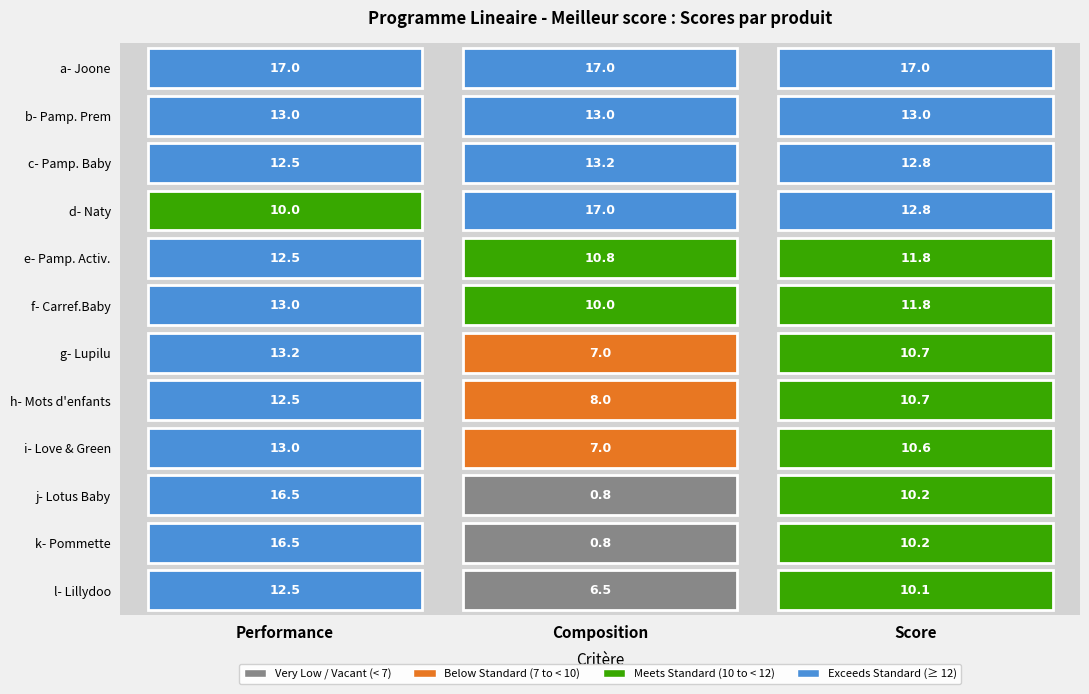

Reading left to right, list all the values displayed in this chart.

a- Joone: 17.0	17.0	17.0
b- Pamp. Prem: 13.0	13.0	13.0
c- Pamp. Baby: 12.5	13.2	12.8
d- Naty: 10.0	17.0	12.8
e- Pamp. Activ.: 12.5	10.8	11.8
f- Carref.Baby: 13.0	10.0	11.8
g- Lupilu: 13.2	7.0	10.7
h- Mots d'enfants: 12.5	8.0	10.7
i- Love & Green: 13.0	7.0	10.6
j- Lotus Baby: 16.5	0.8	10.2
k- Pommette: 16.5	0.8	10.2
l- Lillydoo: 12.5	6.5	10.1